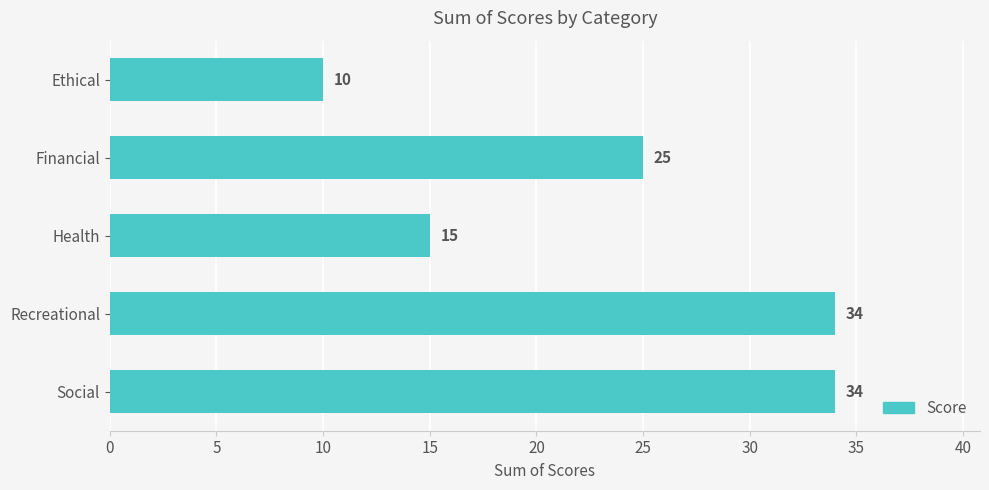

The chart shows a value of 48 at Social. True or false?

False